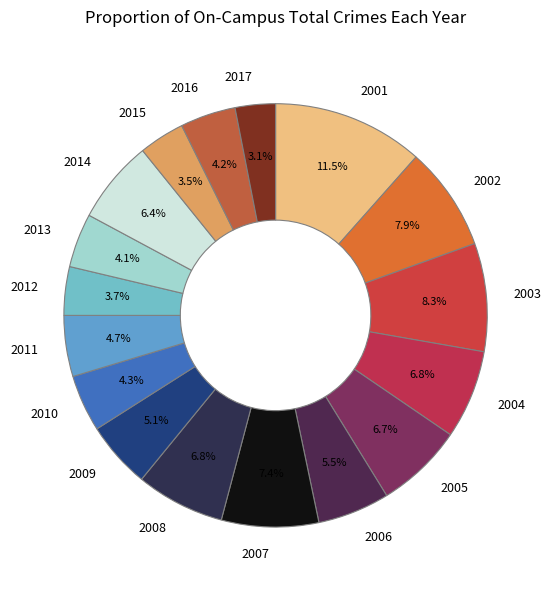

Is 2004 the majority of the pie?

No